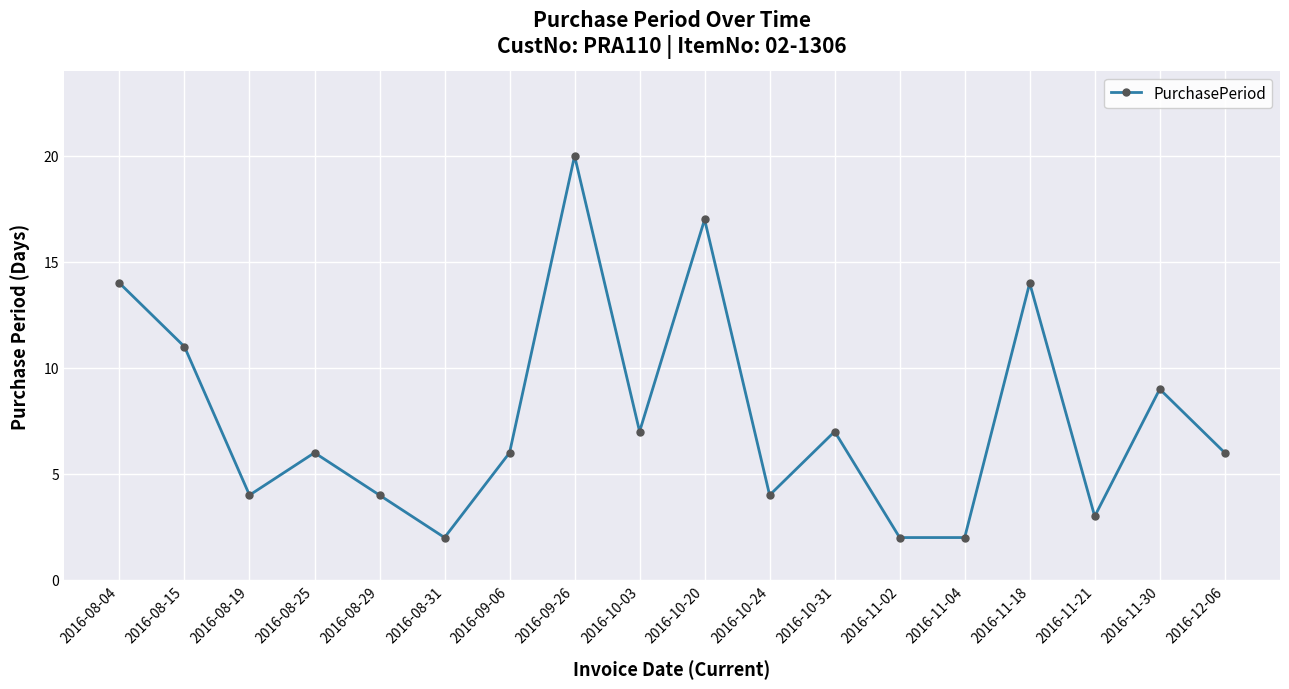

The chart shows a value of 3 at 2016-11-04. True or false?

False